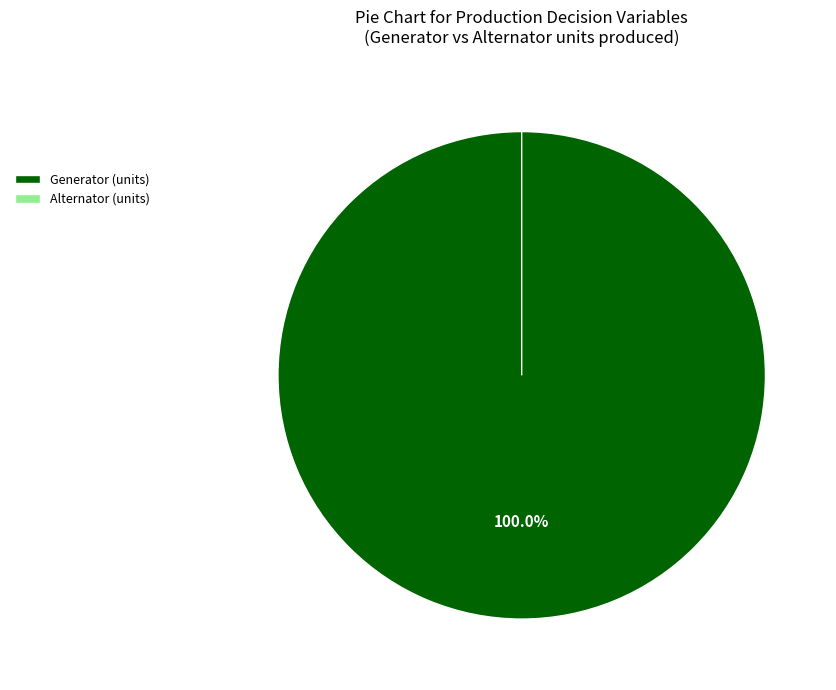

To the nearest percent, what is the average slice percentage?

50%